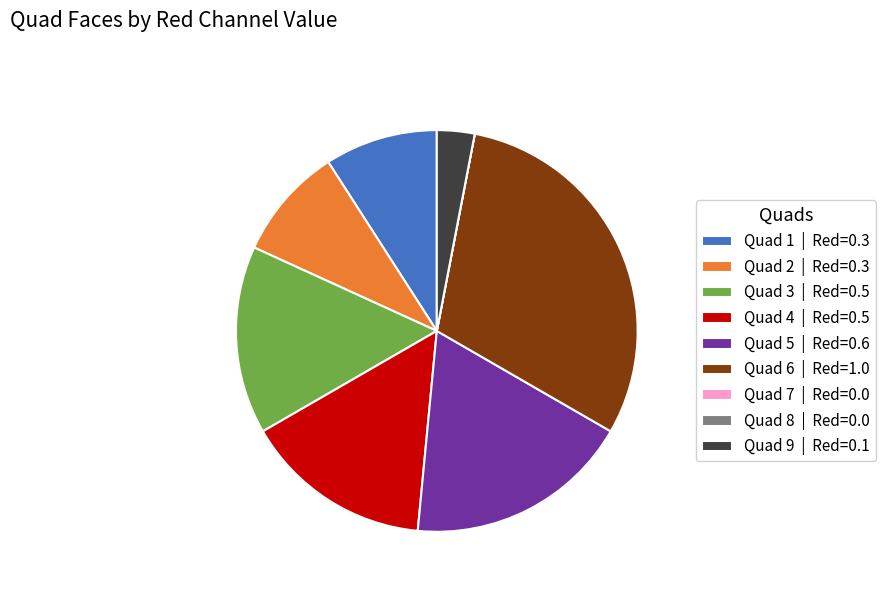

The Quad 6 | Red=1.0 slice represents 30% of the pie. True or false?

True